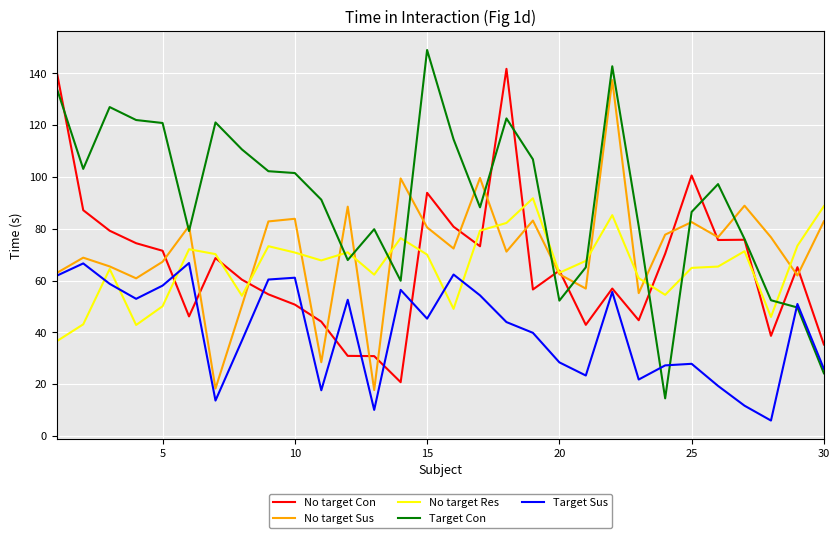

How many values in the No target Res series are below 67?

14